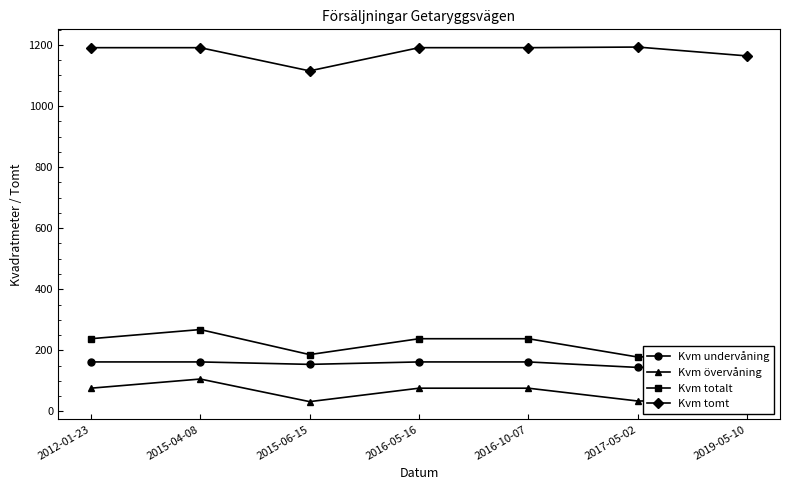

At which category does Kvm tomt reach its first local valley?

2015-06-15